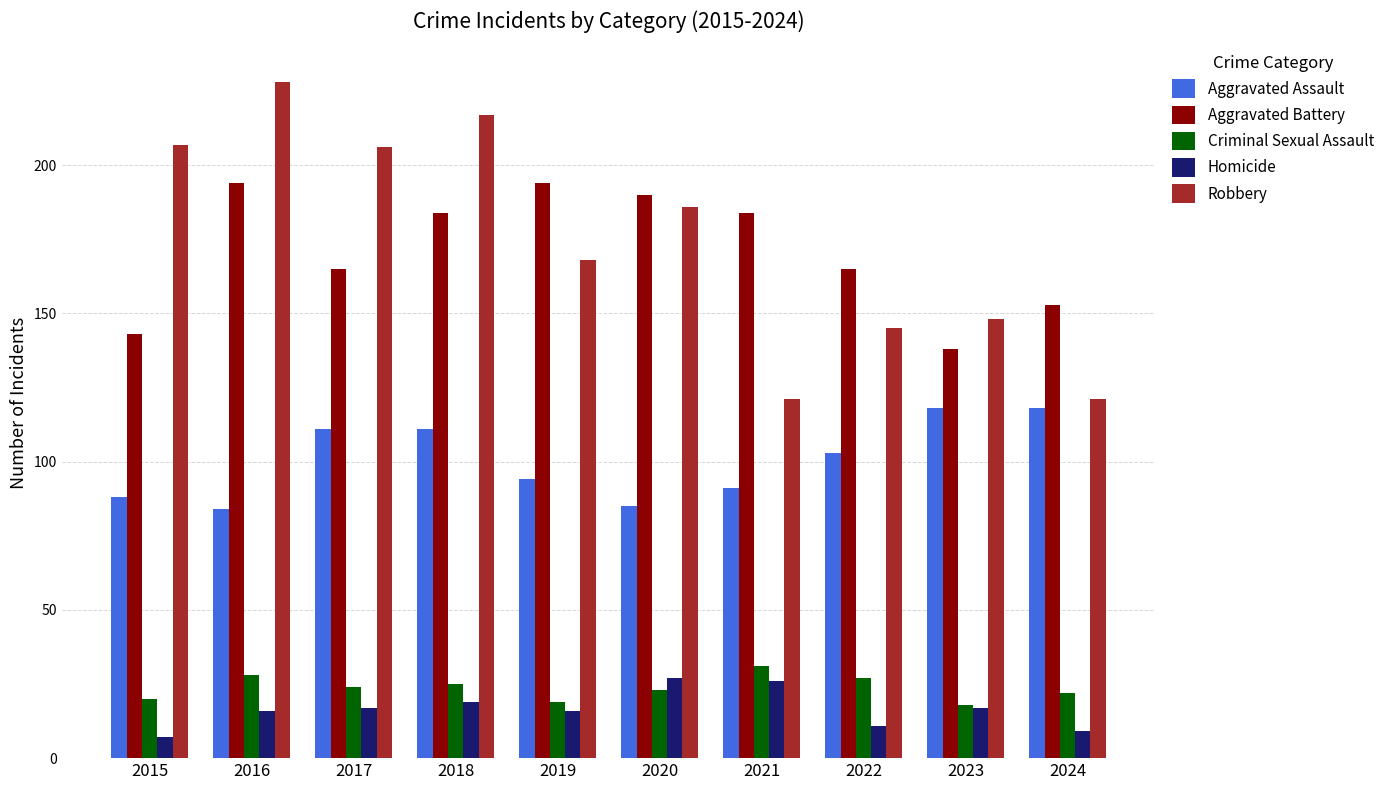

What is the sum of all Aggravated Battery values?

1710